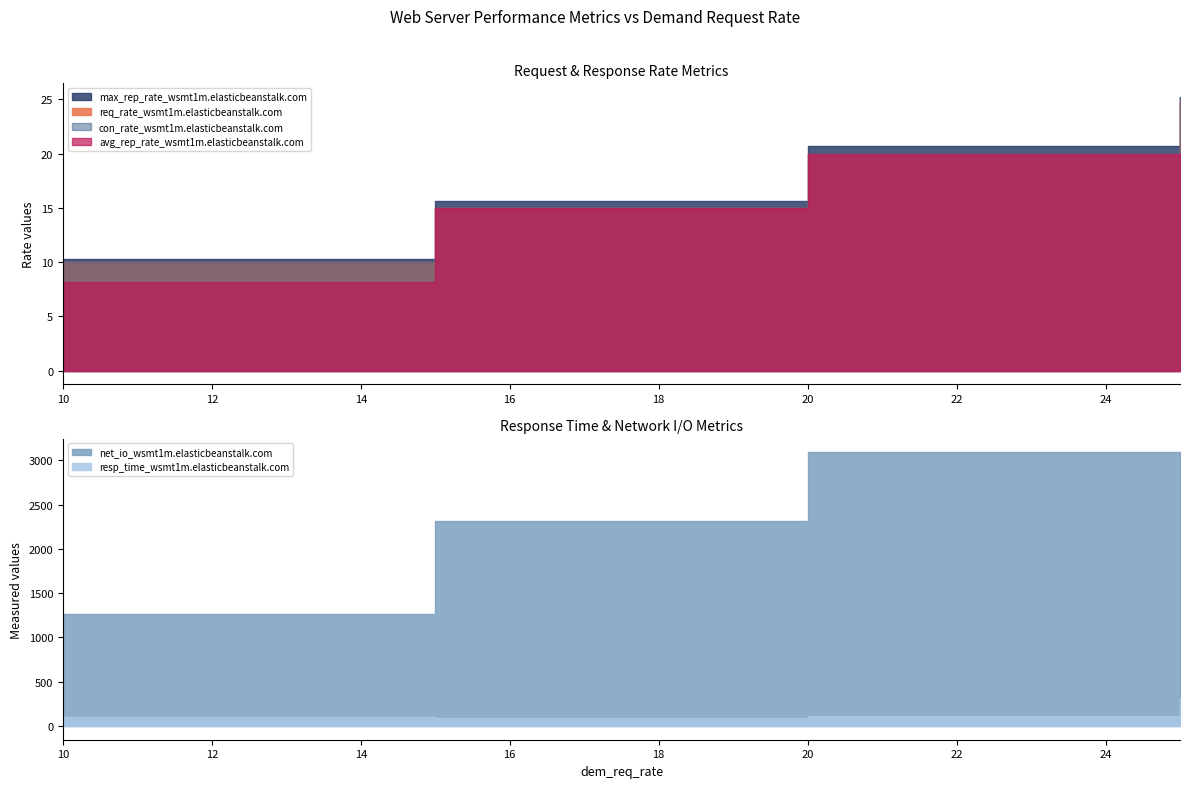

Where is the first local maximum for net_io_wsmt1m.elasticbeanstalk.com?

20